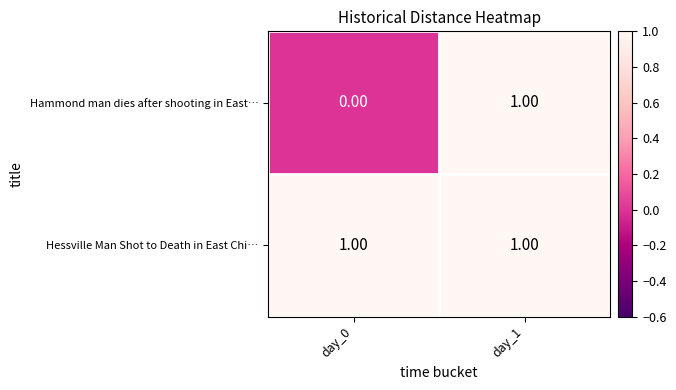

At which category is the sum across all series the highest?

day_1